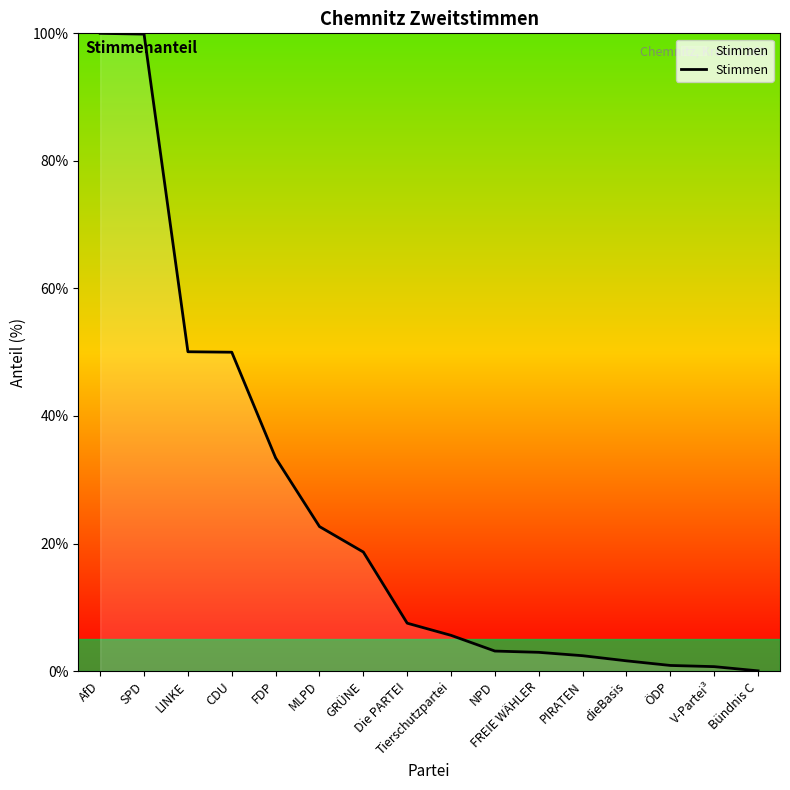

What is the greatest value displayed?

100.0